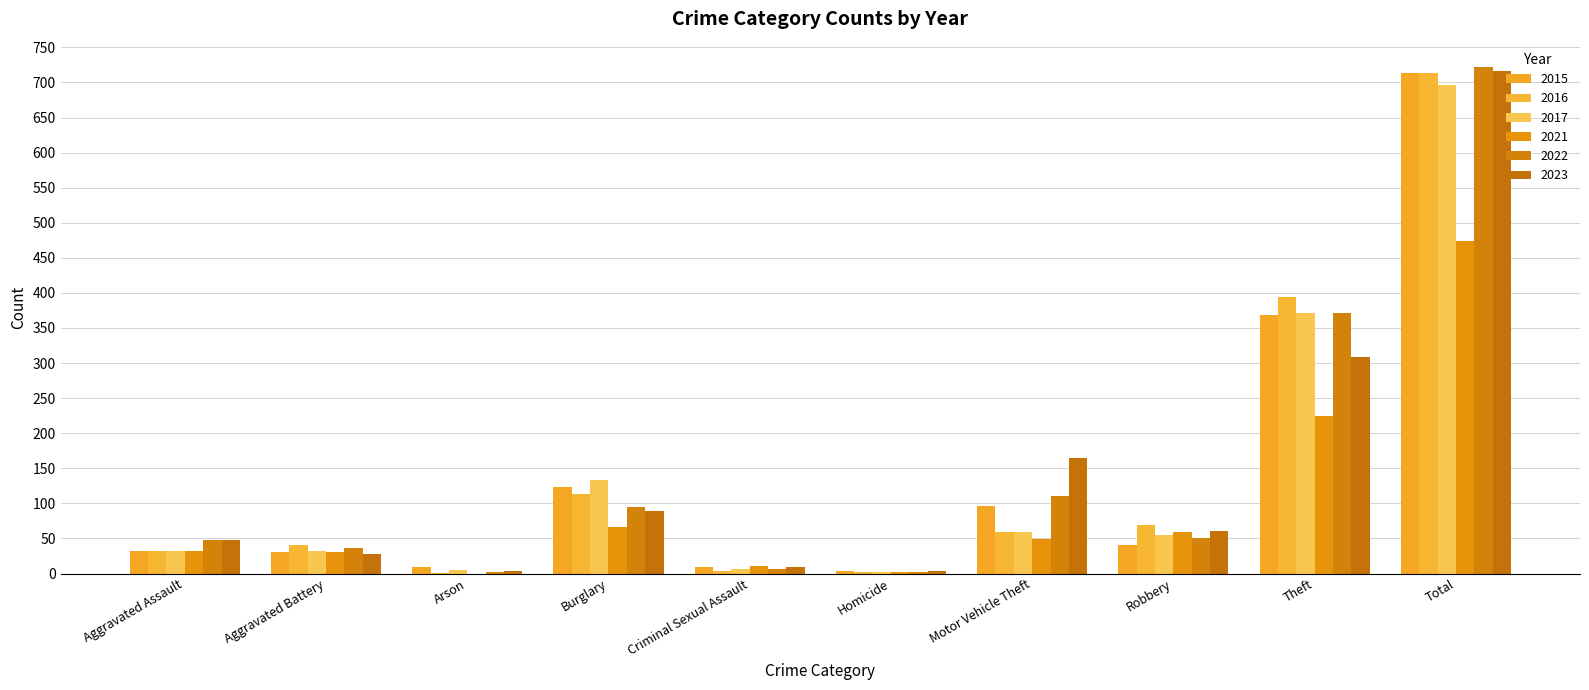

At which category is the sum across all series the highest?

Total